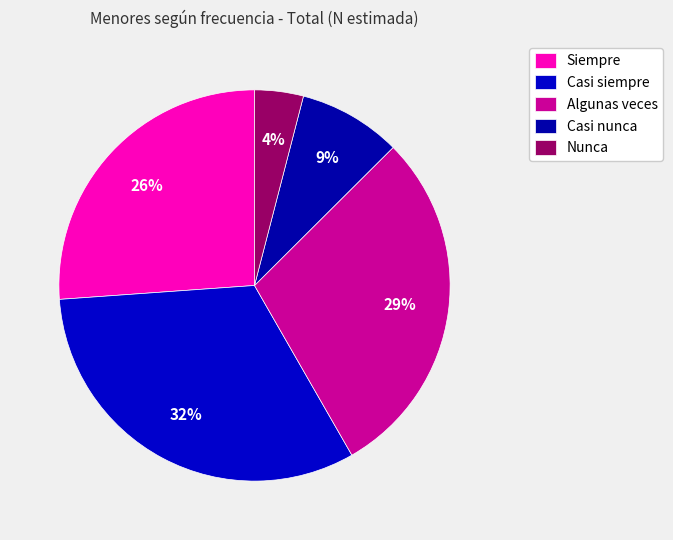

How many segments does this pie chart have?

5